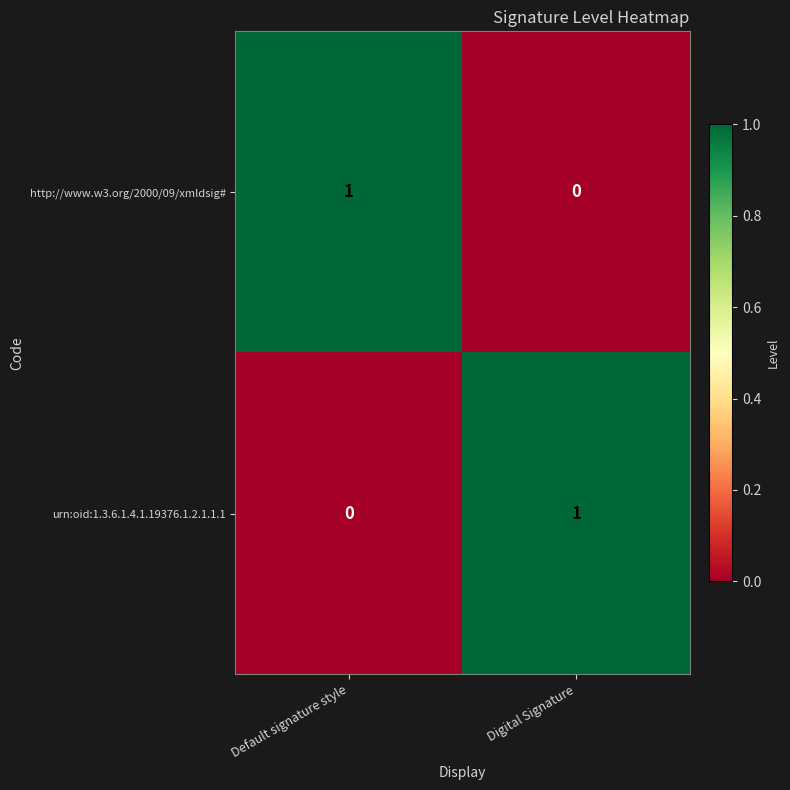

True or false: http://www.w3.org/2000/09/xmldsig# has a value of 0 at Default signature style.

False